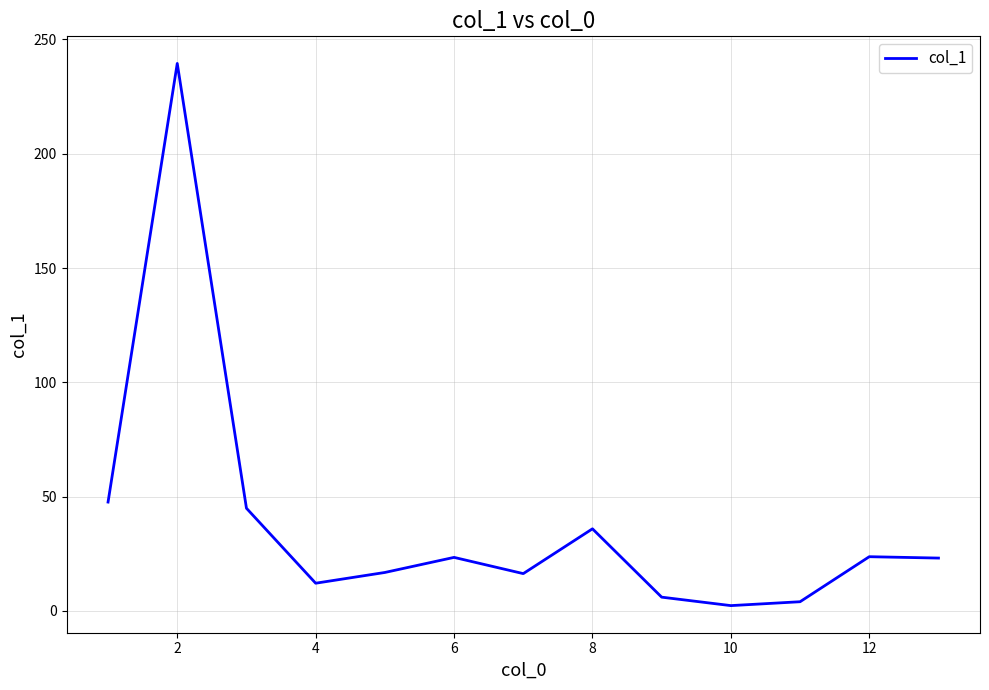

What is the maximum value shown in the chart?

239.5